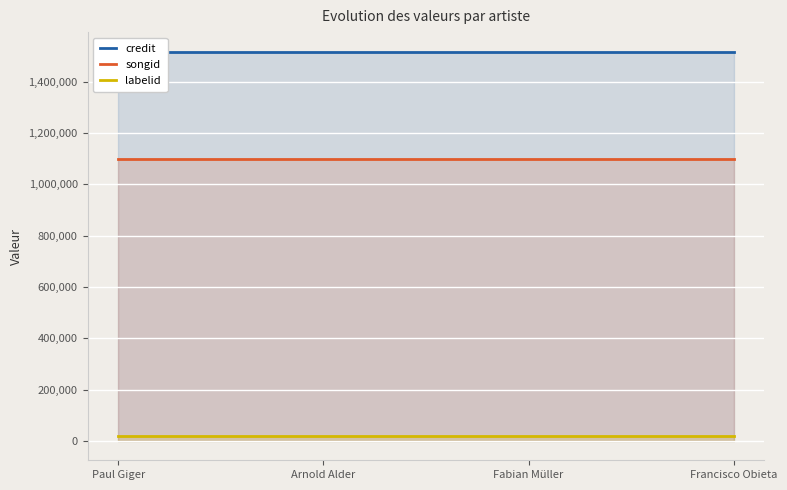

List the labels in order of credit value, smallest first.

Paul Giger, Arnold Alder, Fabian Müller, Francisco Obieta